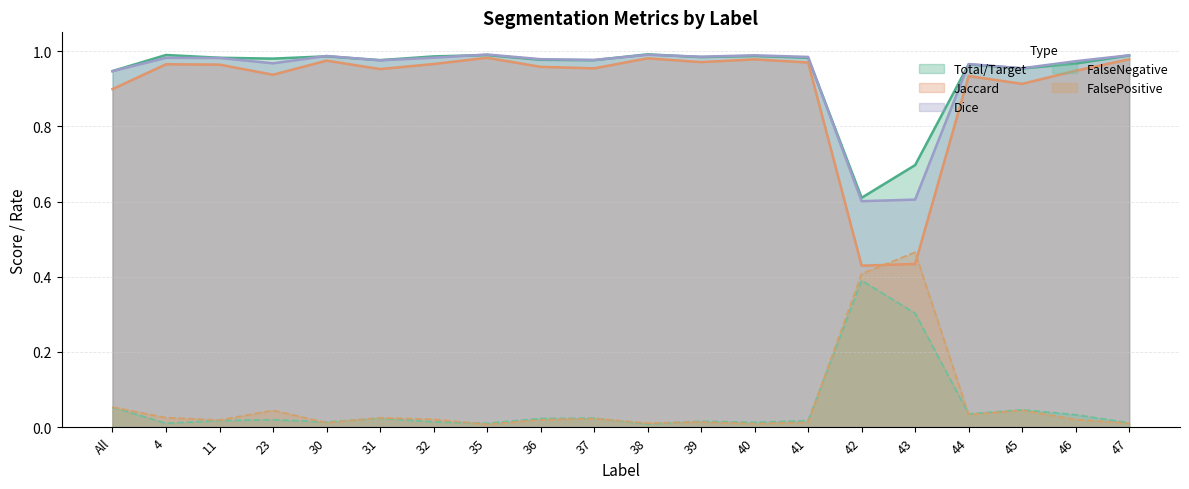

Is it true that FalsePositive equals 0.0 at 36?

True